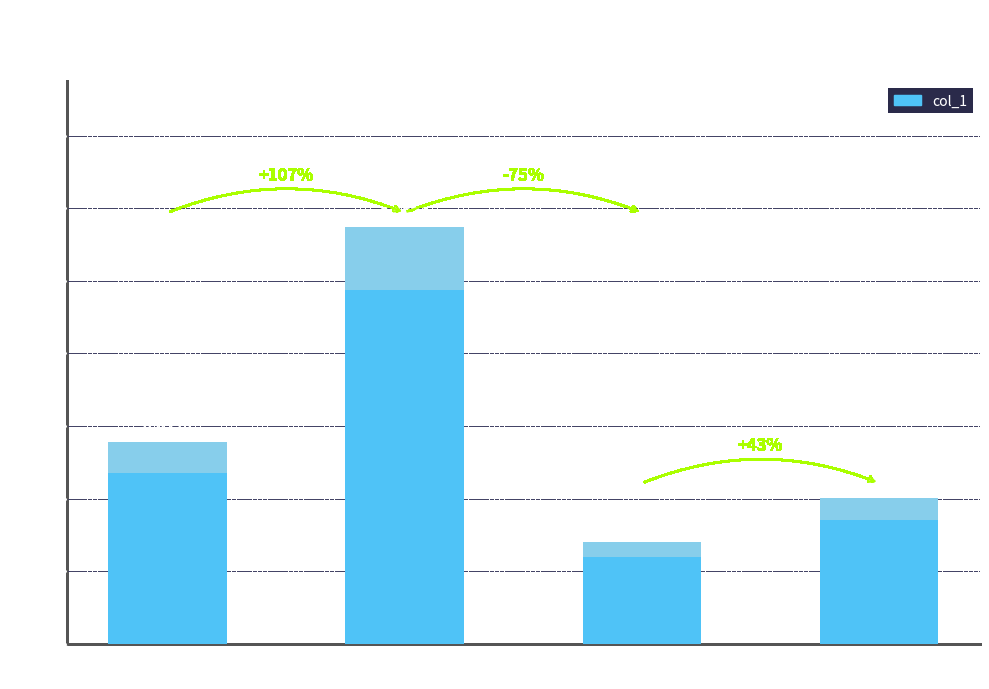

Does the chart contain any negative values?

No